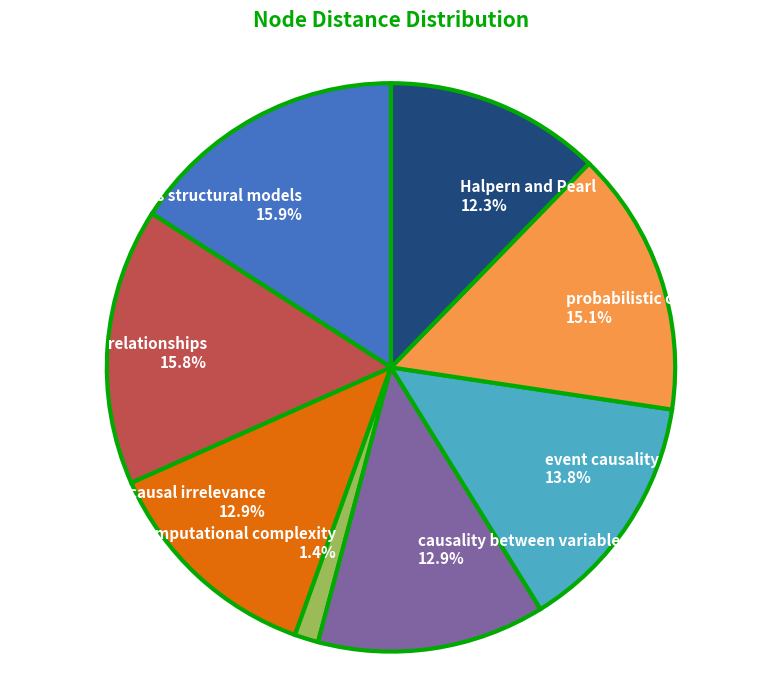

What percentage is the computational complexity slice, to the nearest percent?

1%